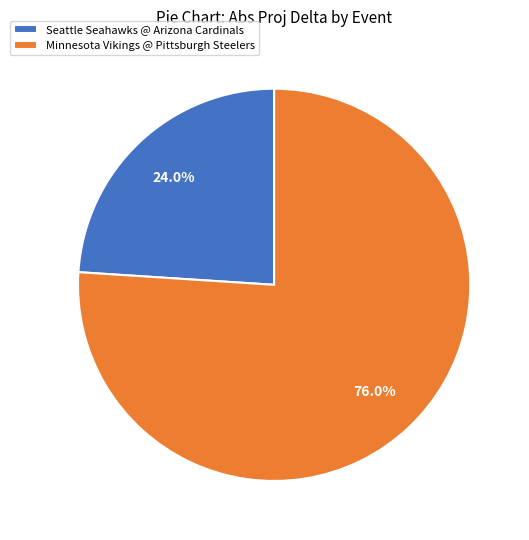

Is there any slice that represents more than half of the pie?

Yes